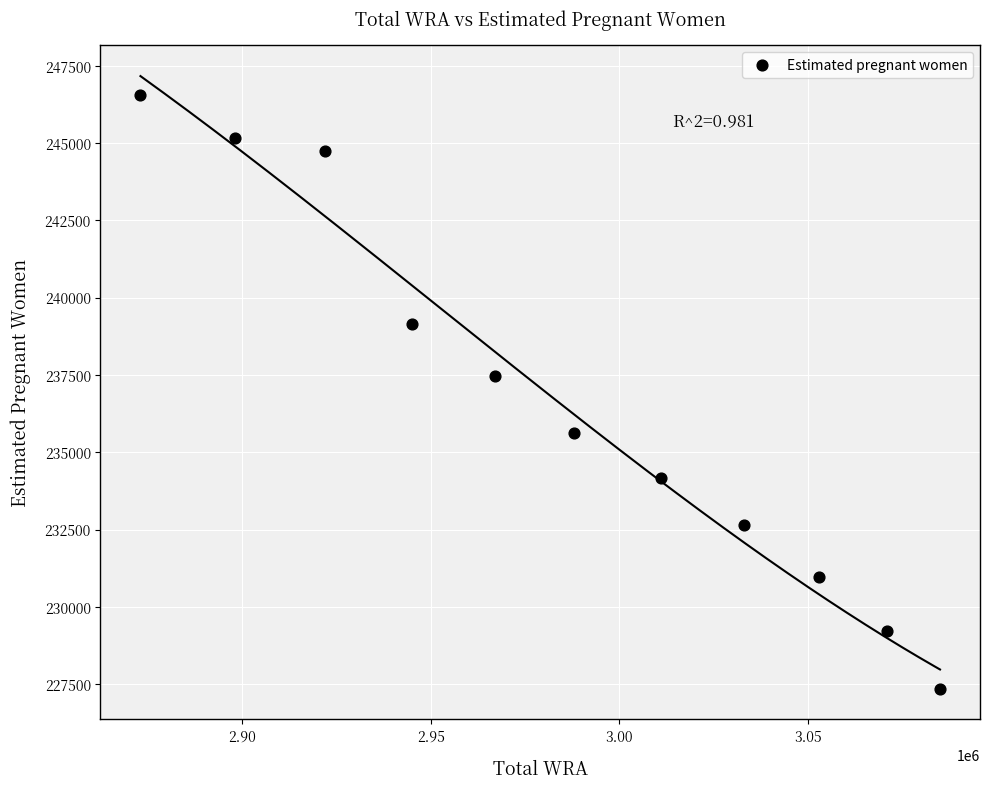

What Y value in the scatter plot is closest to 236952?

237453.8